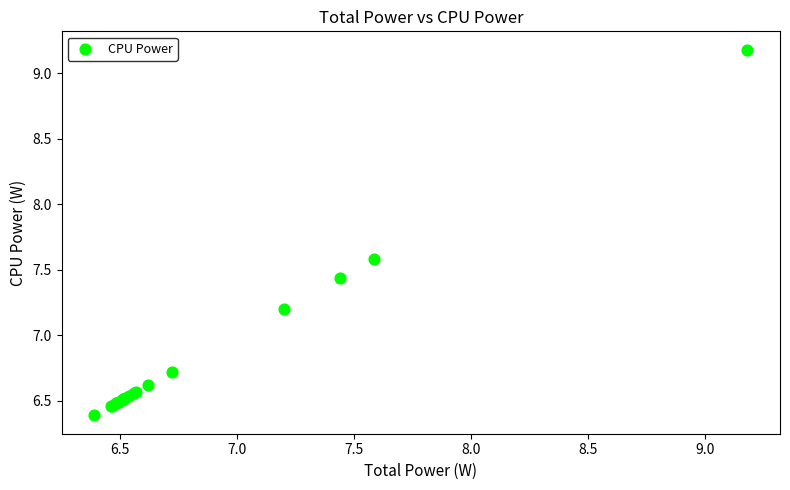

What Y value in the scatter plot is closest to 7?

7.2